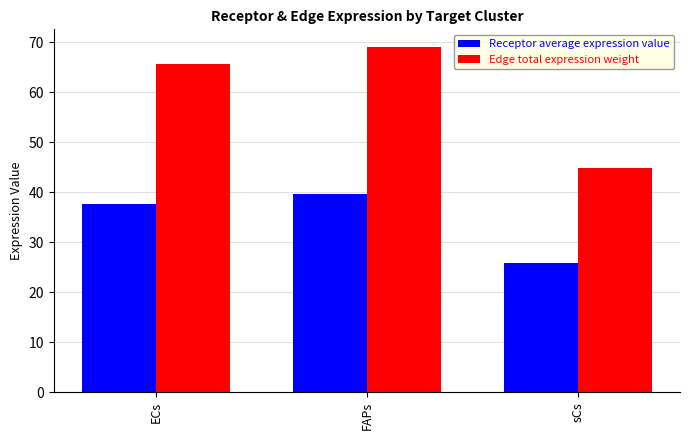

Rank the categories by Receptor average expression value value from lowest to highest.

sCs, ECs, FAPs